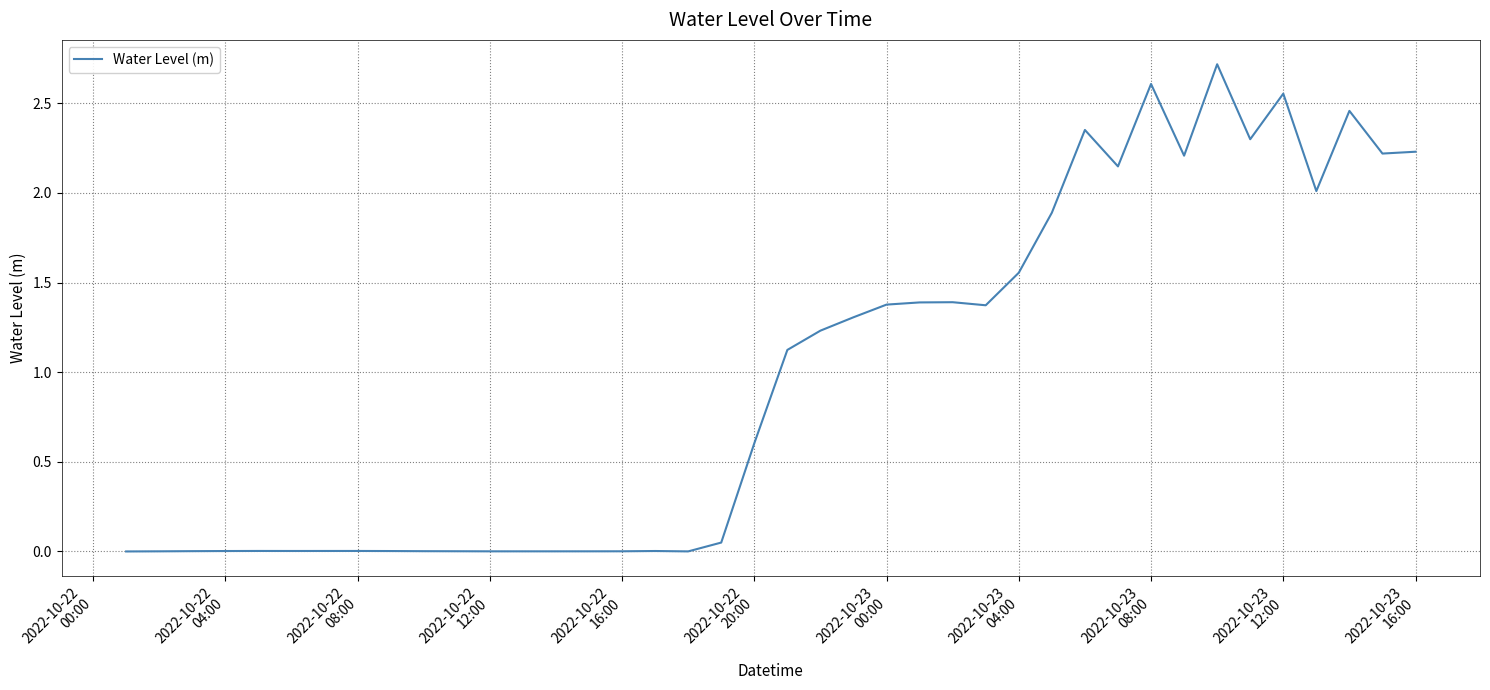

What is the maximum value shown in the chart?

2.7